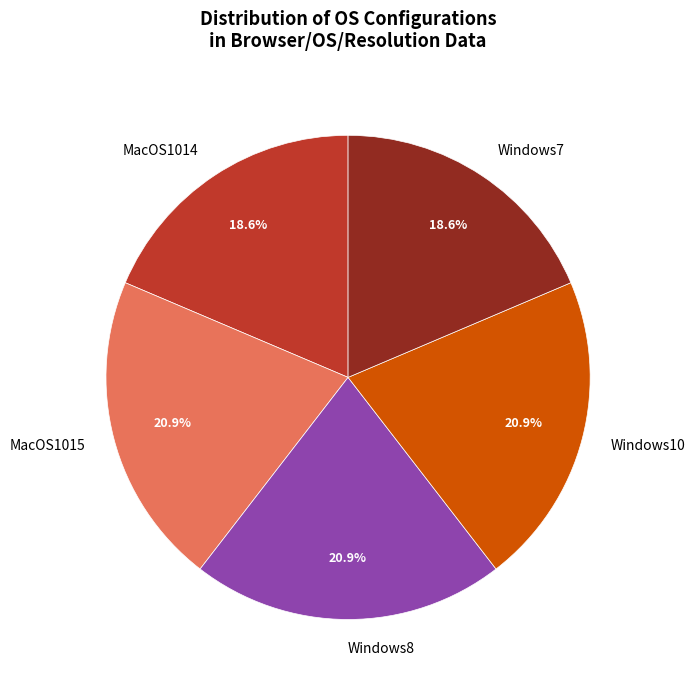

What portion of the pie excludes Windows8?

79.1%